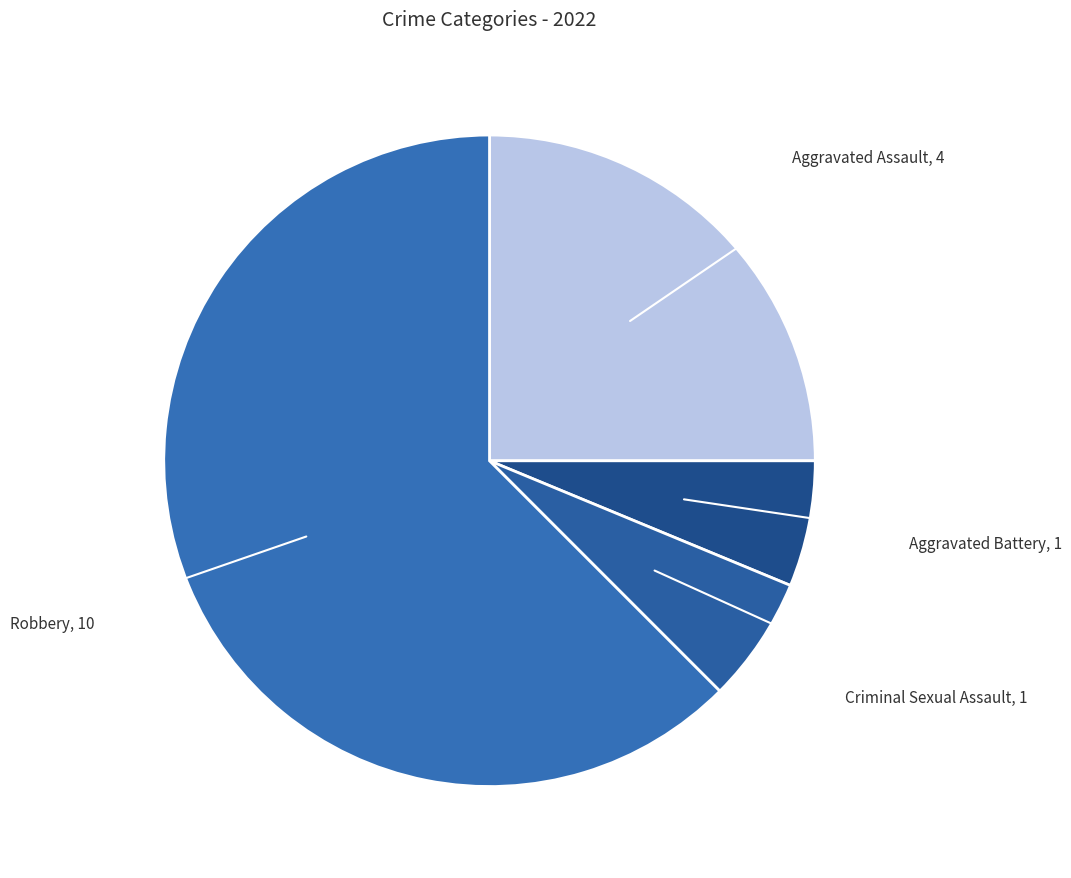

Count the number of slices in the pie.

4